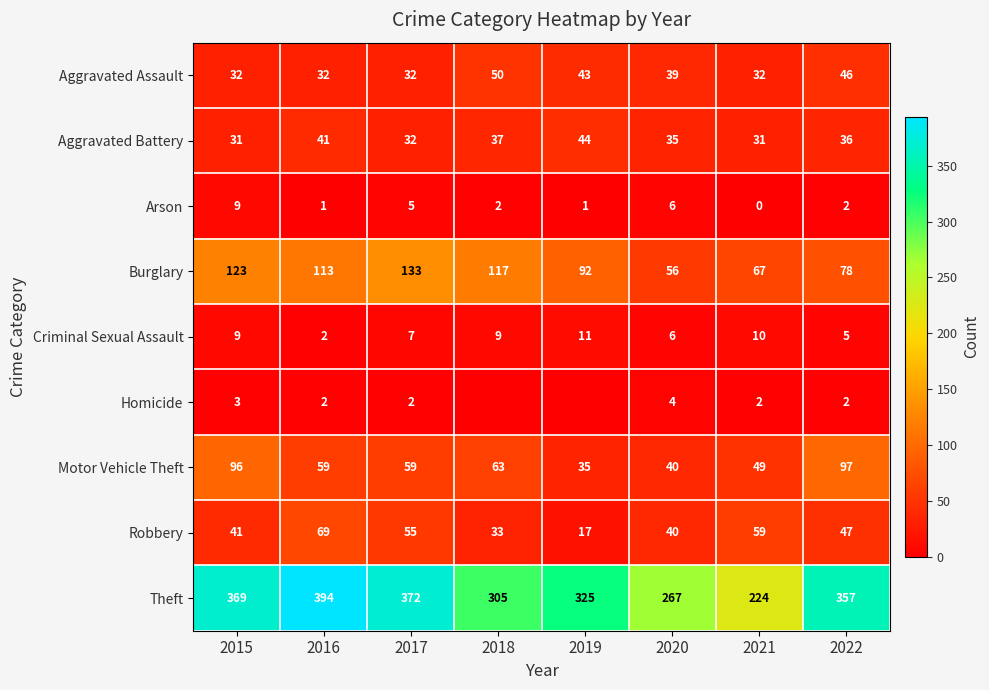

The Aggravated Assault series shows 43 at 2019. True or false?

True